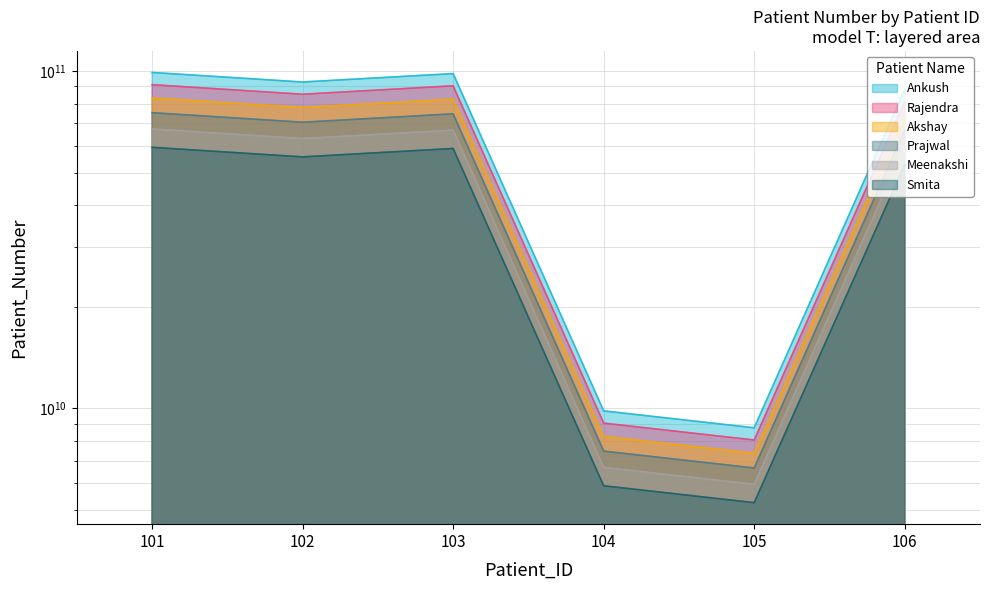

List the labels in order of value, smallest first.

105, 104, 106, 102, 103, 101